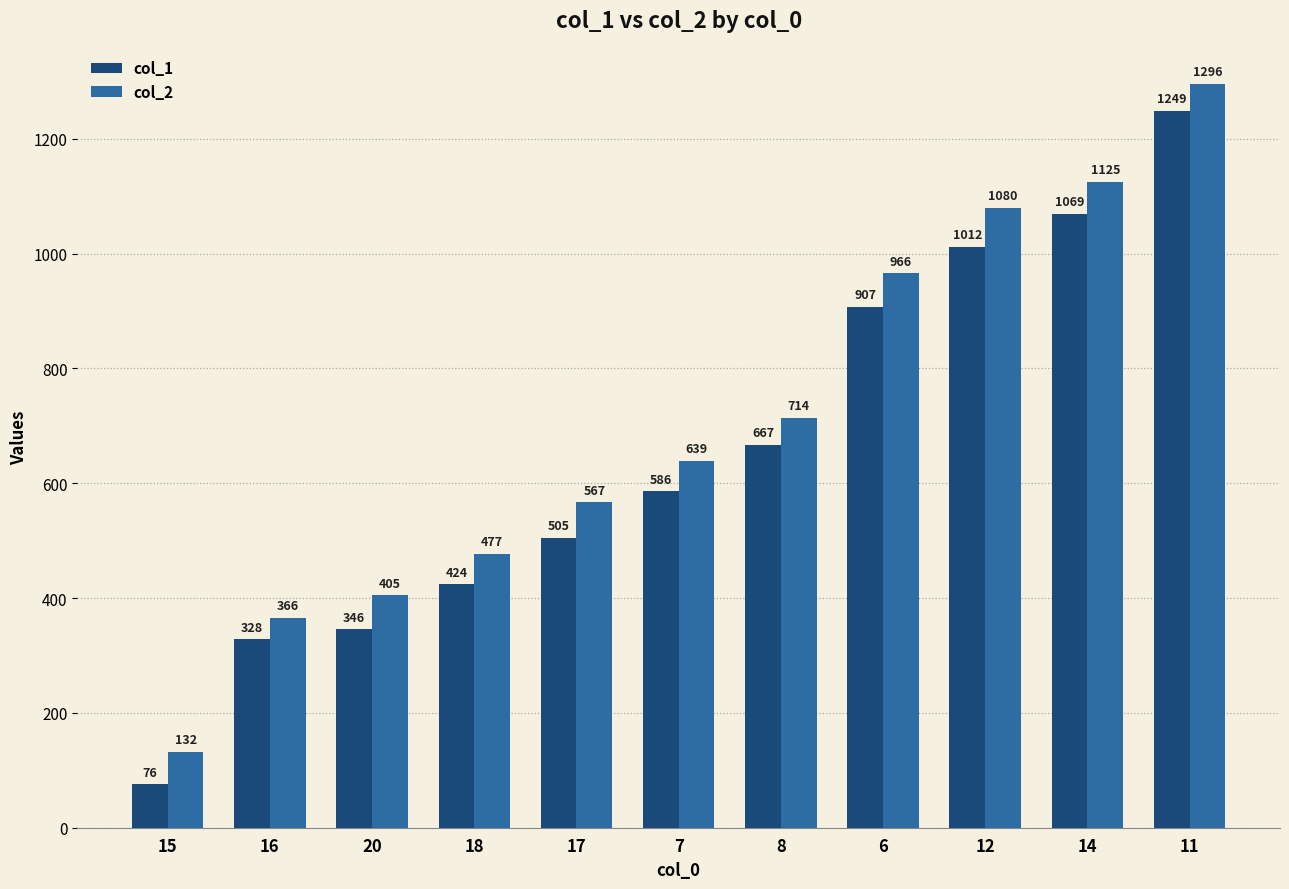

Rank the categories by col_2 value from lowest to highest.

15, 16, 20, 18, 17, 7, 8, 6, 12, 14, 11